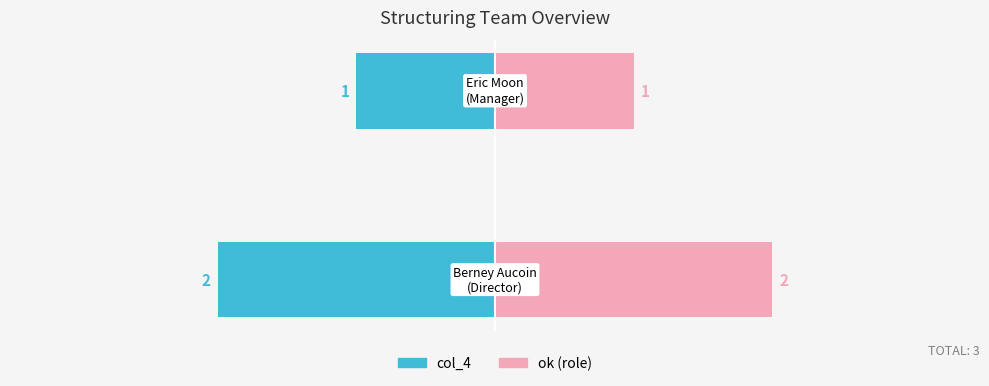

True or false: ok (role) has a value of 1 at 1.

True